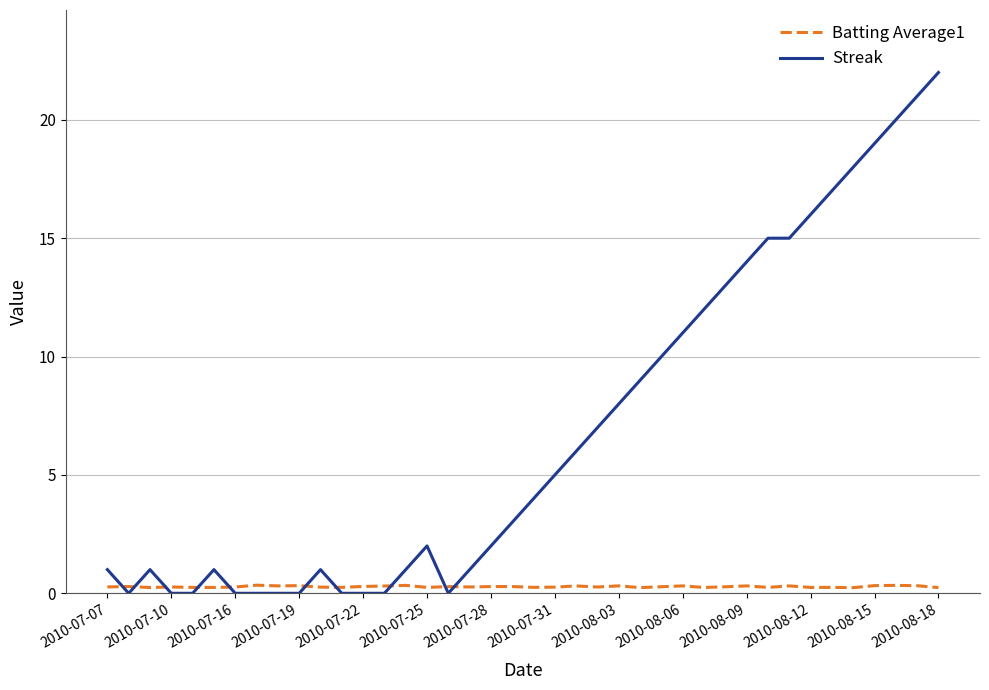

Which series has the largest total across all categories?

Streak